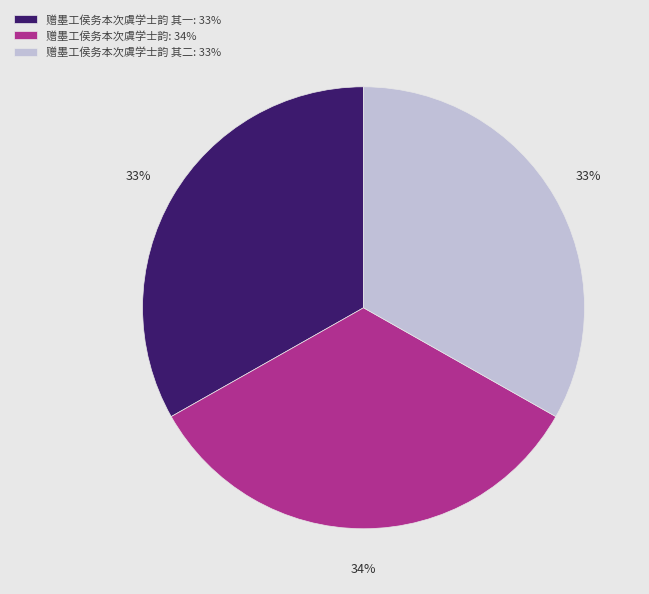

Is it true that 赠墨工侯务本次虞学士韵 其二: 33% is 33% of the pie?

True